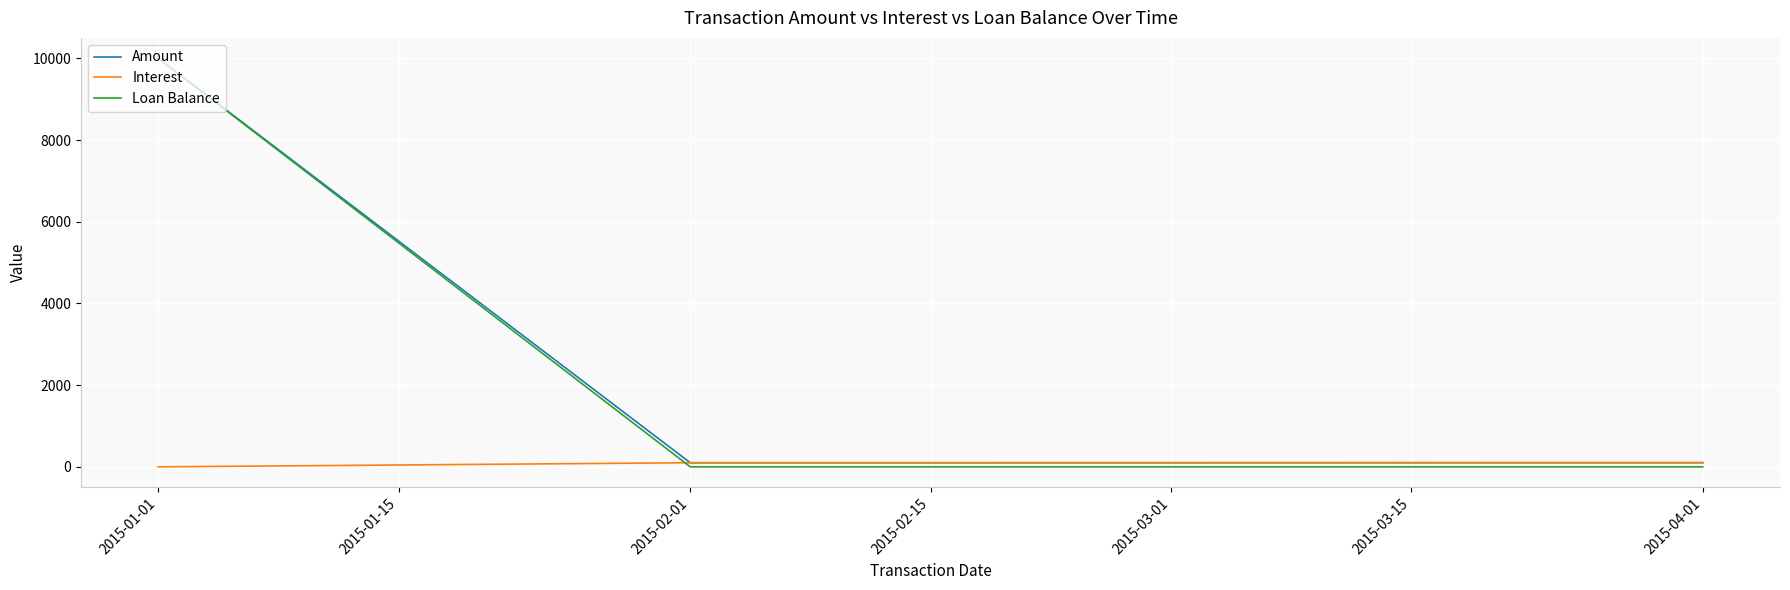

What is the difference between the maximum and second lowest values in the Loan Balance series?

10000.0